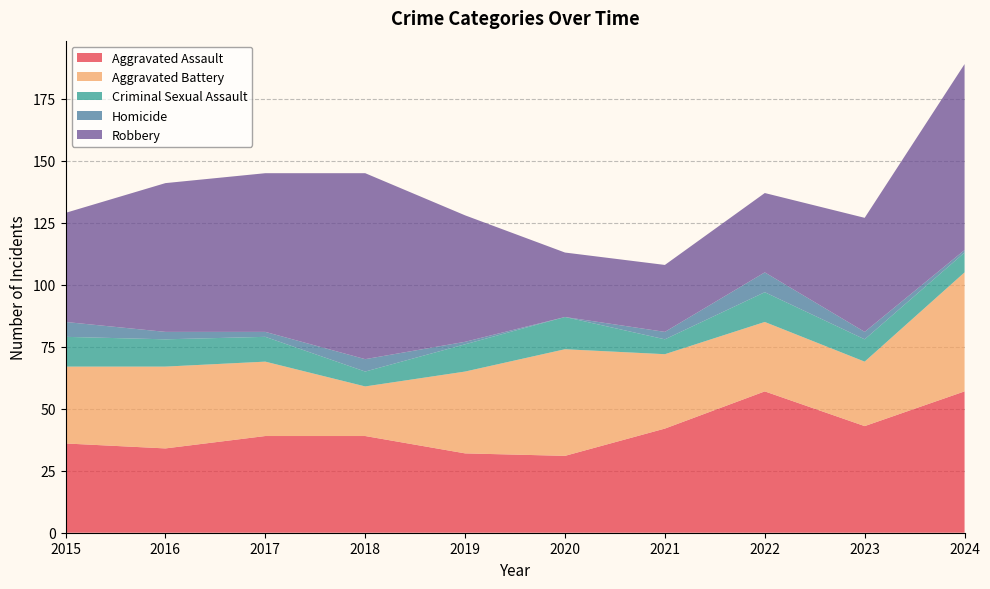

Reading left to right, transcribe all the data shown in this chart.

Aggravated Assault: 2015=36	2016=34	2017=39	2018=39	2019=32	2020=31	2021=42	2022=57	2023=43	2024=57
Aggravated Battery: 2015=31	2016=33	2017=30	2018=20	2019=33	2020=43	2021=30	2022=28	2023=26	2024=48
Criminal Sexual Assault: 2015=12	2016=11	2017=10	2018=6	2019=11	2020=13	2021=6	2022=12	2023=9	2024=8
Homicide: 2015=6	2016=3	2017=2	2018=5	2019=1	2020=0	2021=3	2022=8	2023=3	2024=1
Robbery: 2015=44	2016=60	2017=64	2018=75	2019=51	2020=26	2021=27	2022=32	2023=46	2024=75